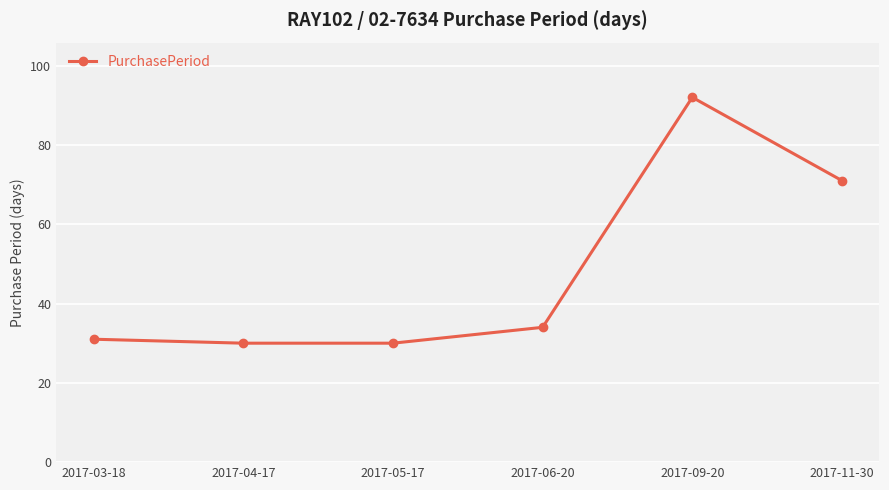

True or false: the data shows 7 at 2017-04-17.

False